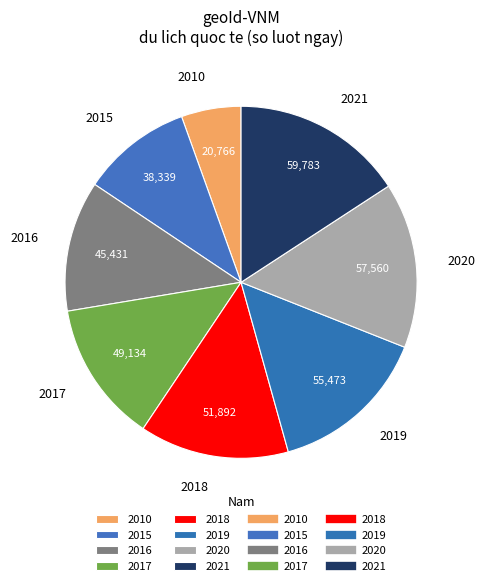

Count the number of slices in the pie.

8